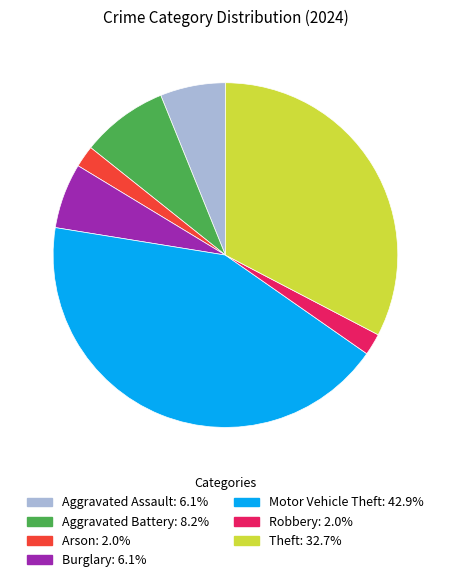

Is there a majority slice in this chart?

No